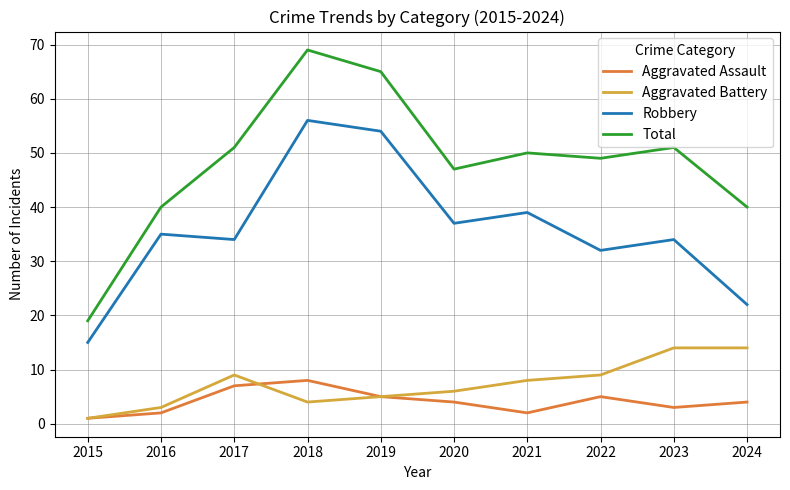

List the series in order of their peak value, highest first.

Total, Robbery, Aggravated Battery, Aggravated Assault